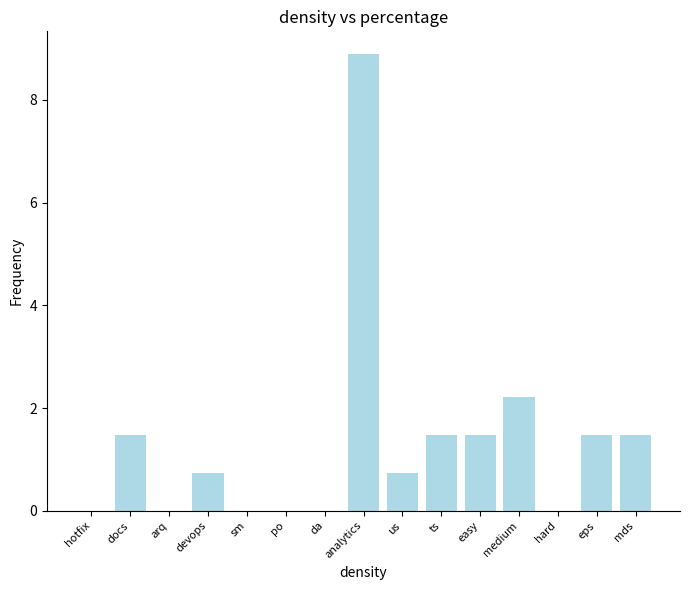

What is the sum of all values?

20.0